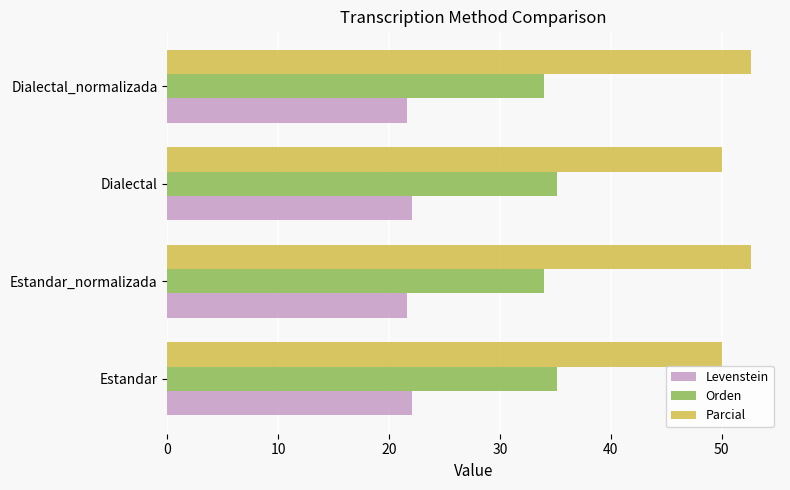

What is the total value across all series at Dialectal?

107.2